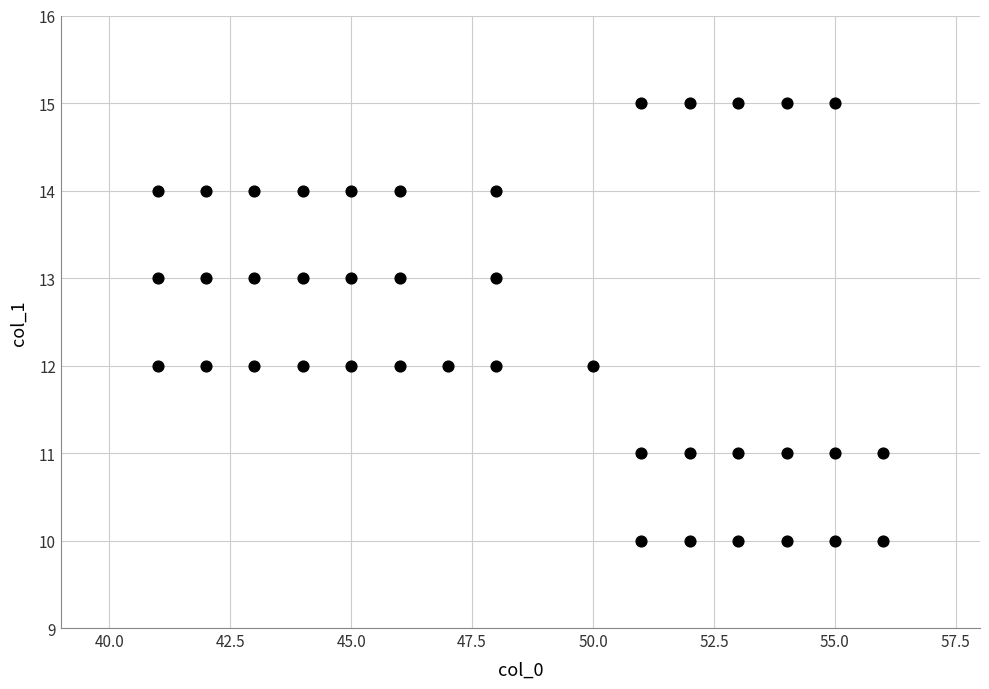

What is the range of Y values (max minus min)?

5